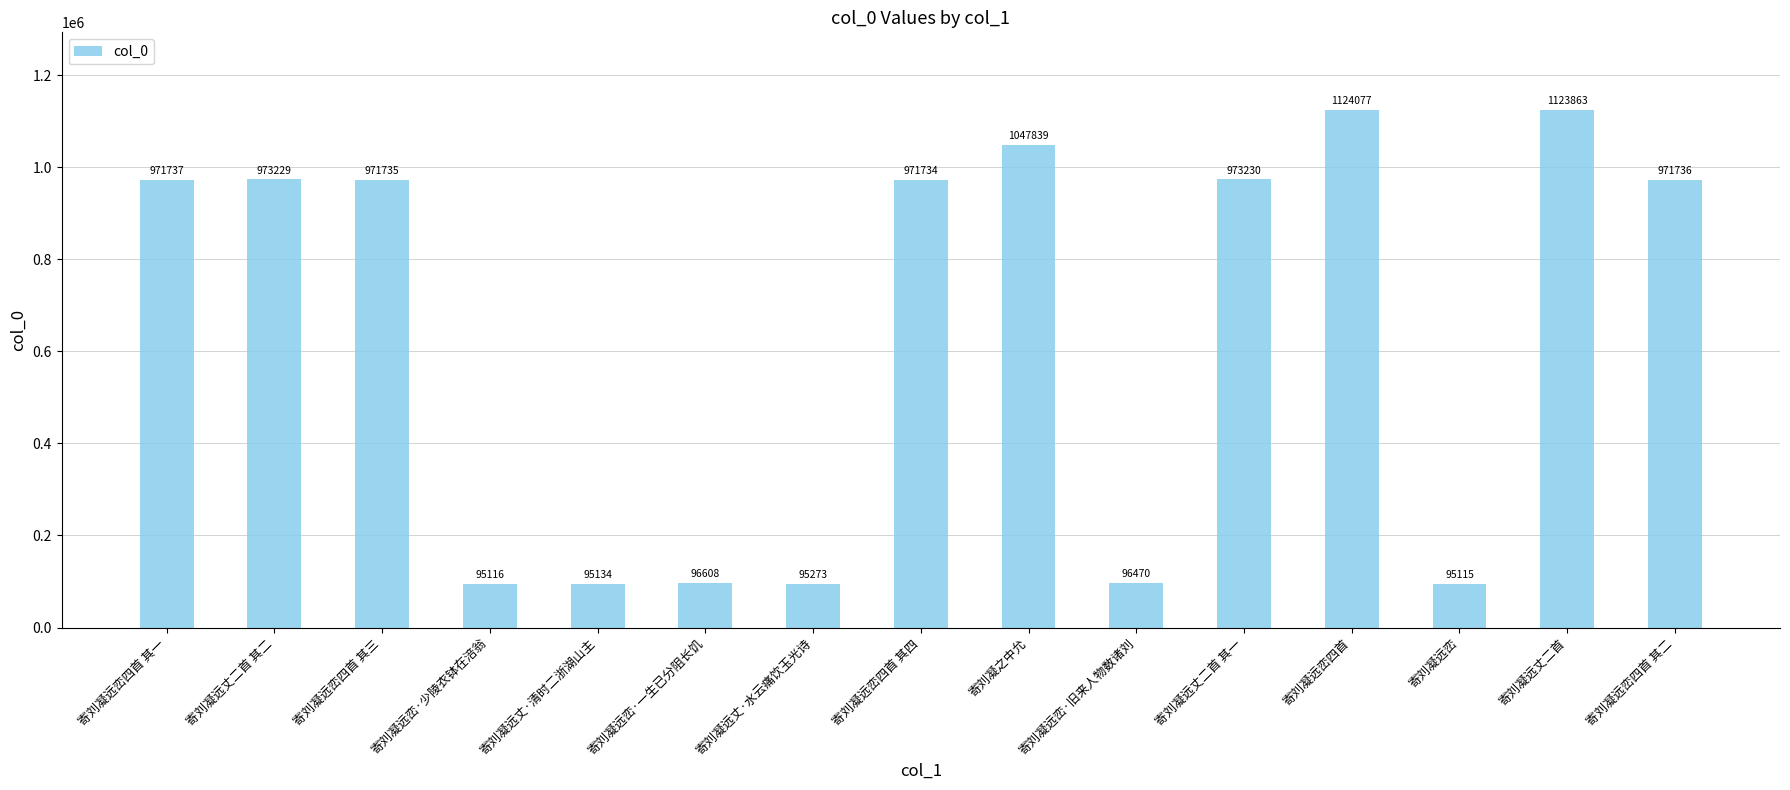

Between 寄刘凝远丈二首 其一 and 寄刘凝之中允, which is larger?

寄刘凝之中允